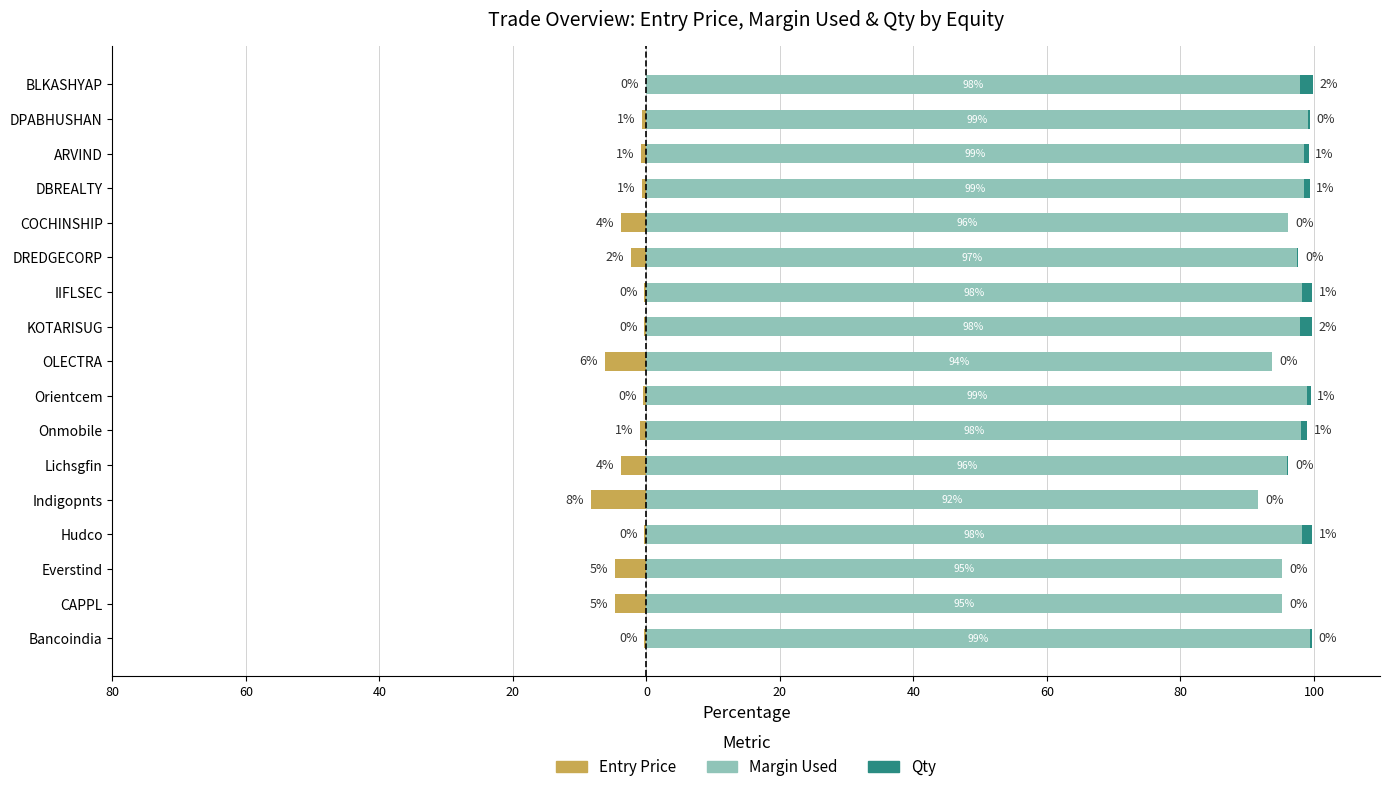

Count the number of data series in this chart.

3